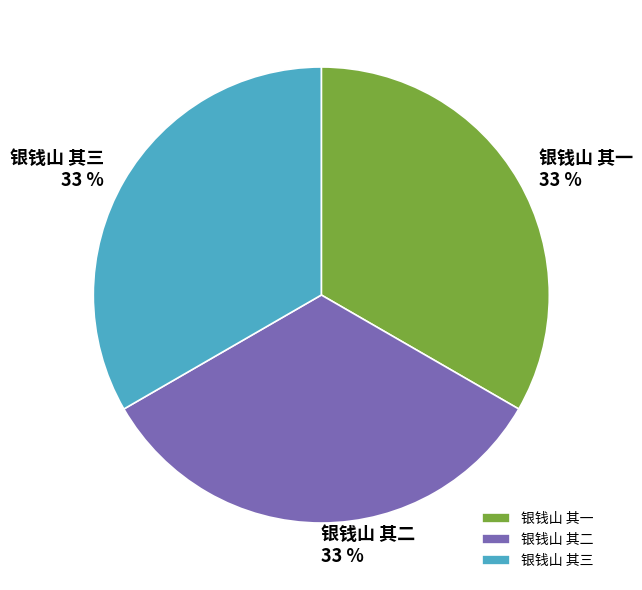

Does 银钱山 其二 account for over 50% of the chart?

No